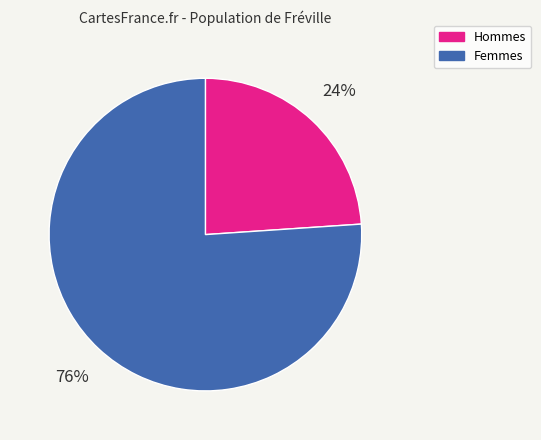

To the nearest percent, what is the average slice percentage?

50%